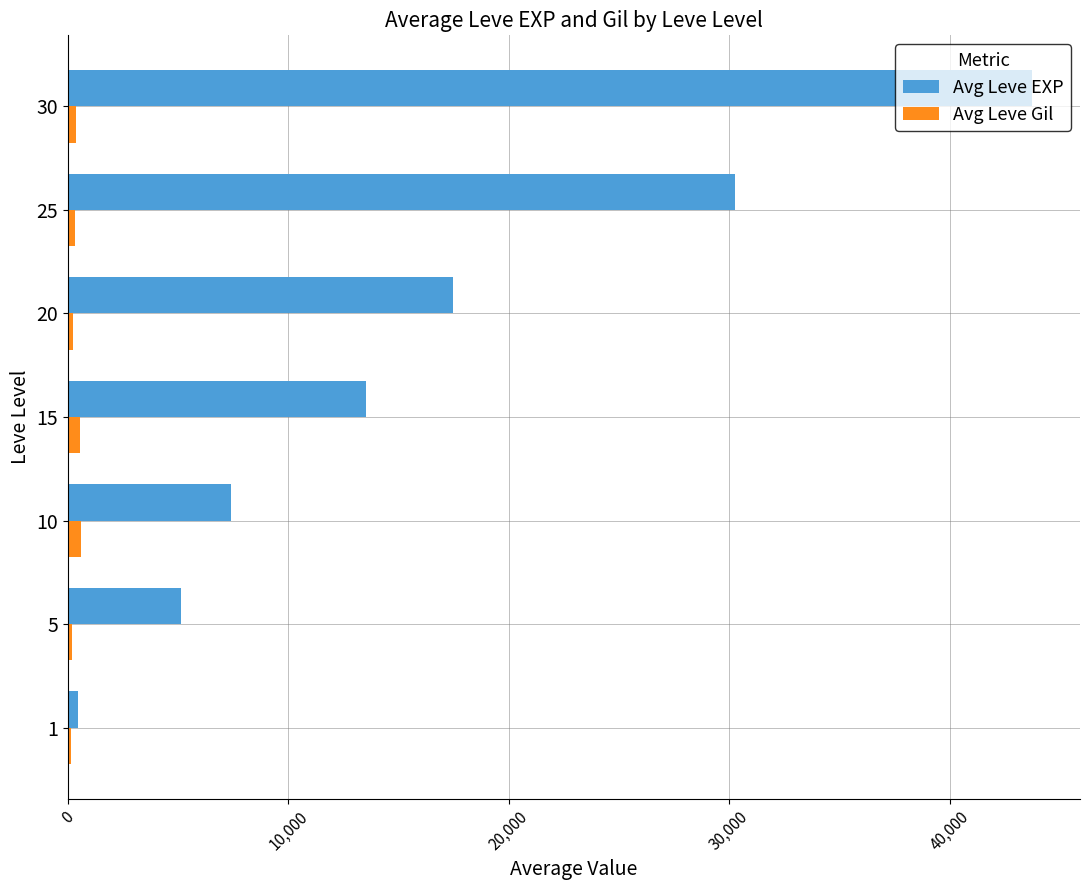

What is the sum of all Avg Leve EXP values?

117989